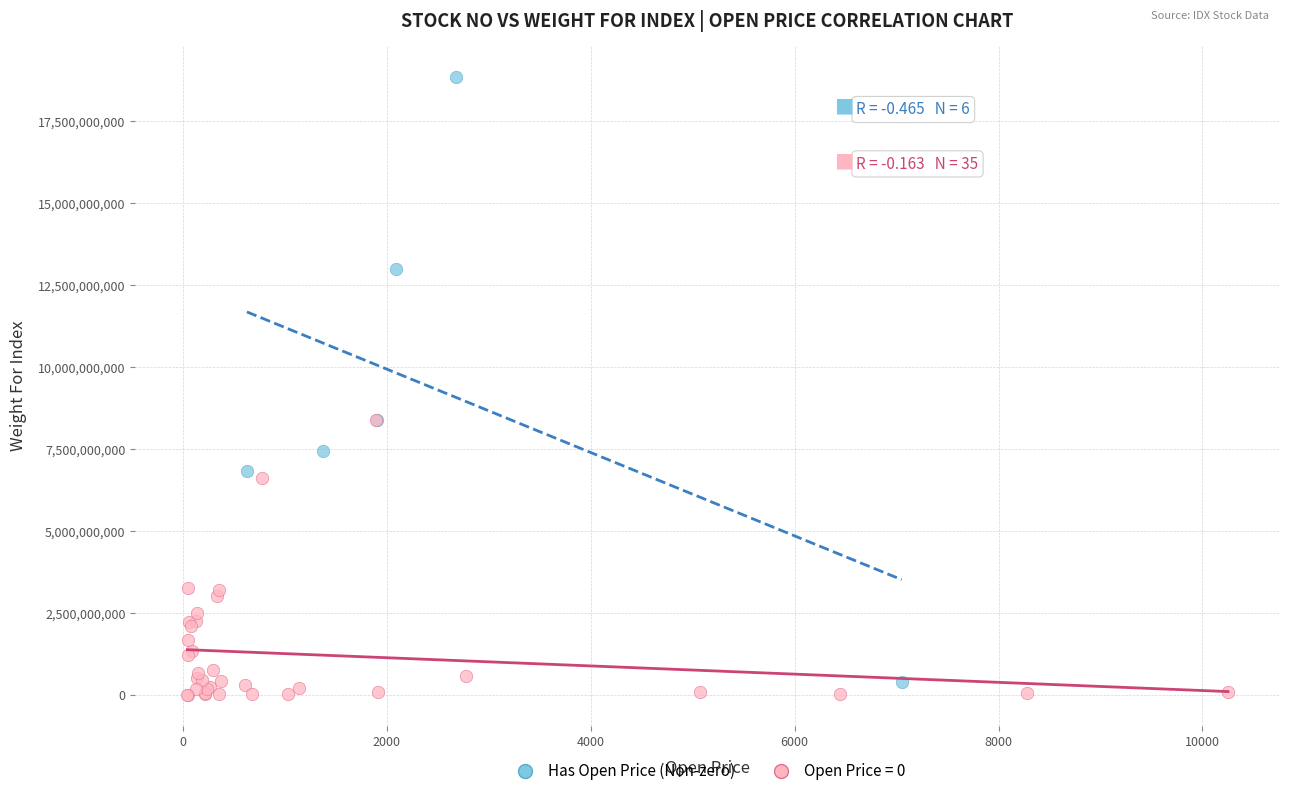

Which series contains the highest Y value?

Has Open Price (Non-zero)